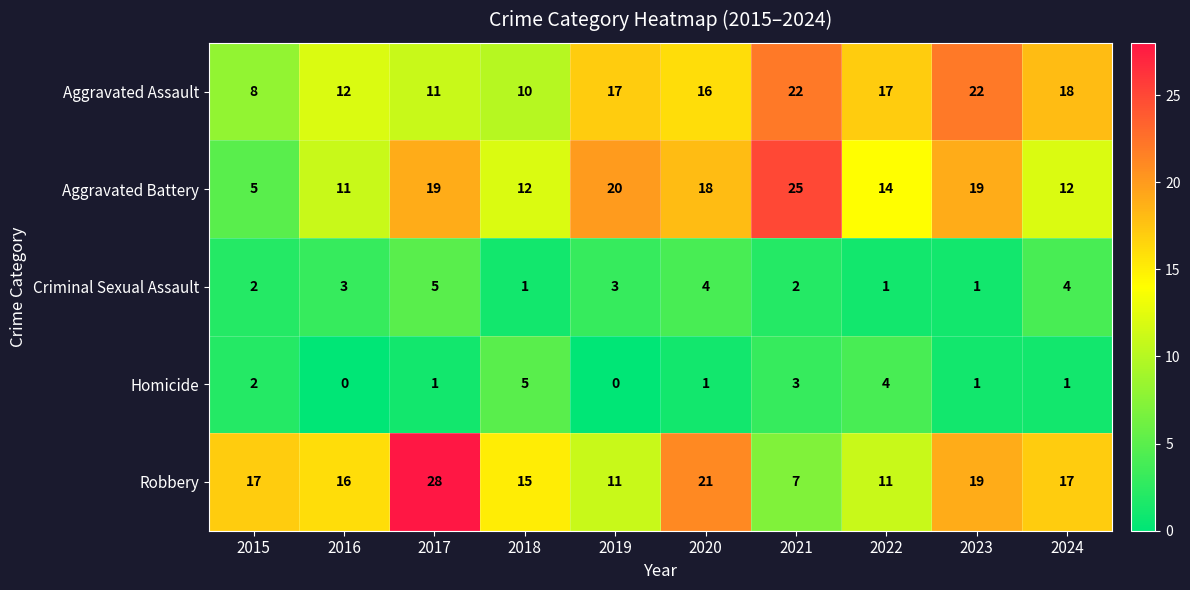

At 2021, list the series in order from smallest to largest.

Criminal Sexual Assault, Homicide, Robbery, Aggravated Assault, Aggravated Battery